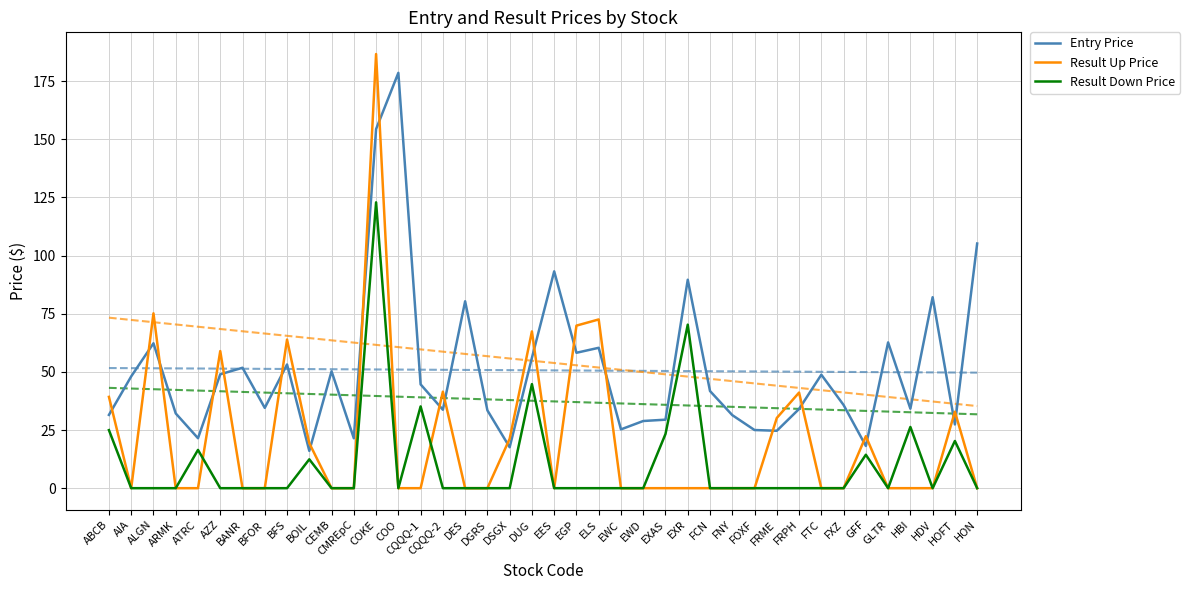

What is the lowest value of the Entry Price series?

16.0